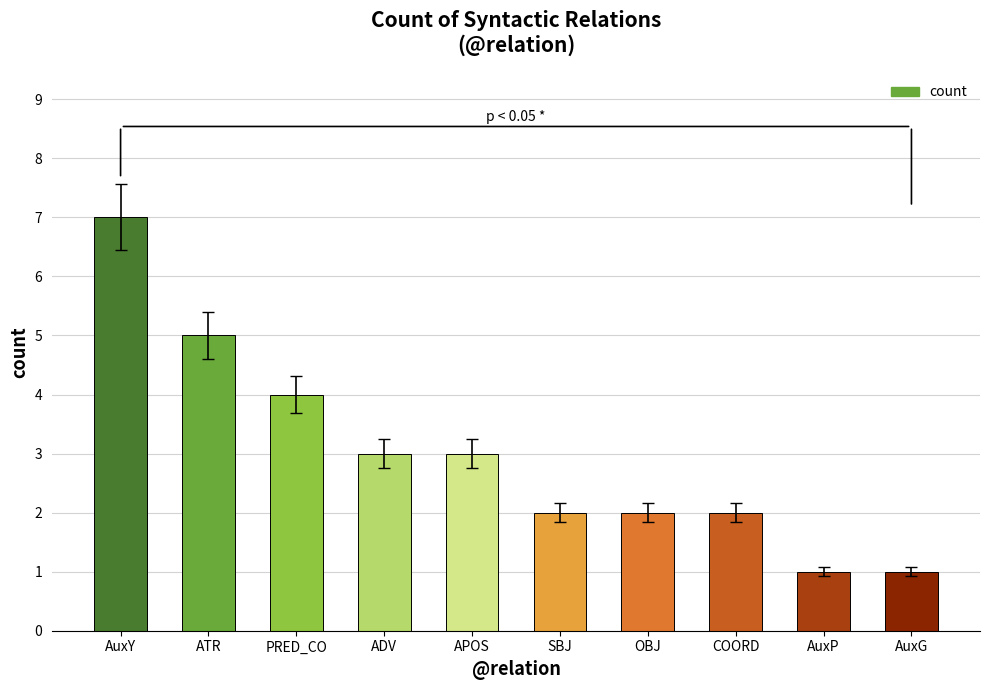

Approximately how many times larger is the value at COORD compared to APOS?

0.7